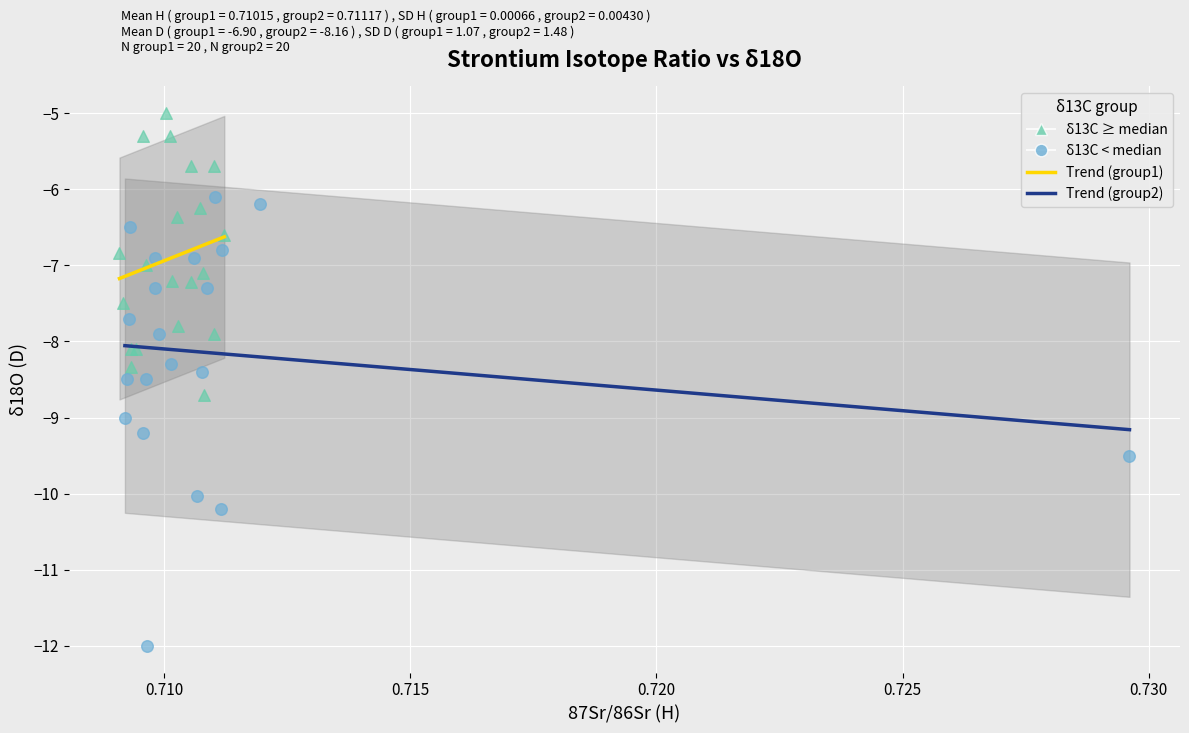

Which series has the widest spread of Y values?

δ13C < median